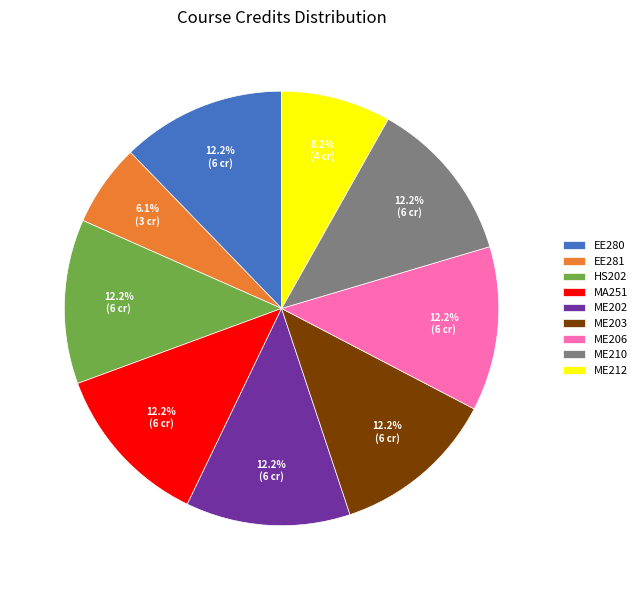

How many slices are in this pie chart?

9